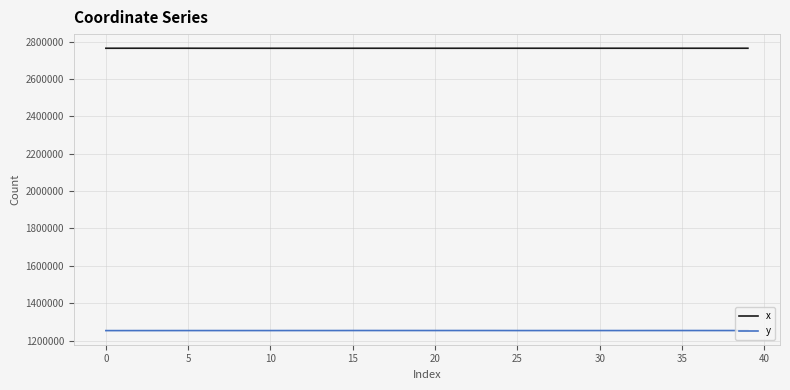

Is this an area chart (filled region under the line)?

No